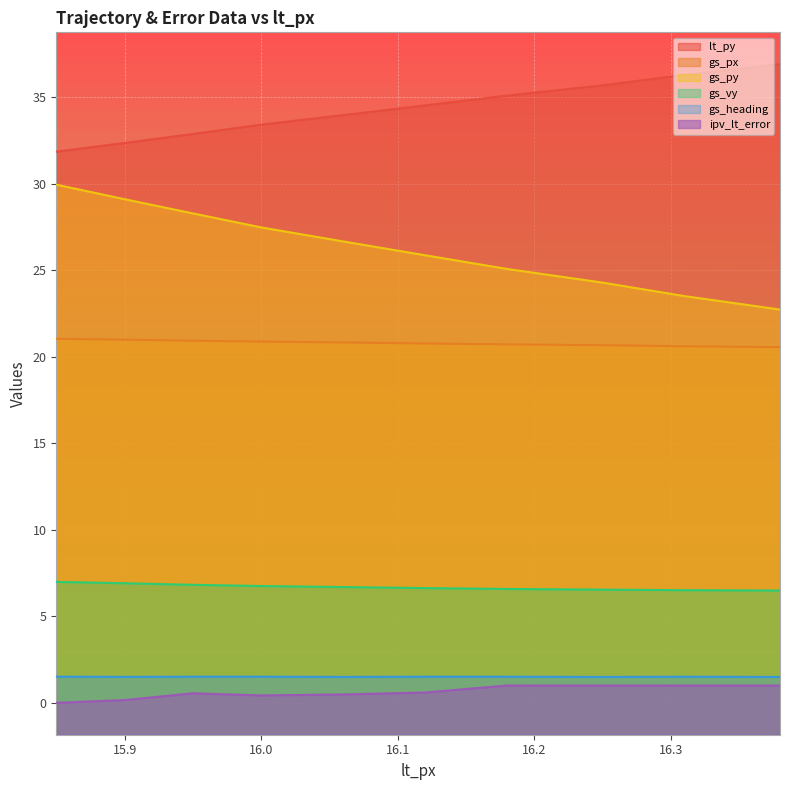

Is the value of gs_vy at 15.85 greater than the value of gs_heading at 15.95?

Yes